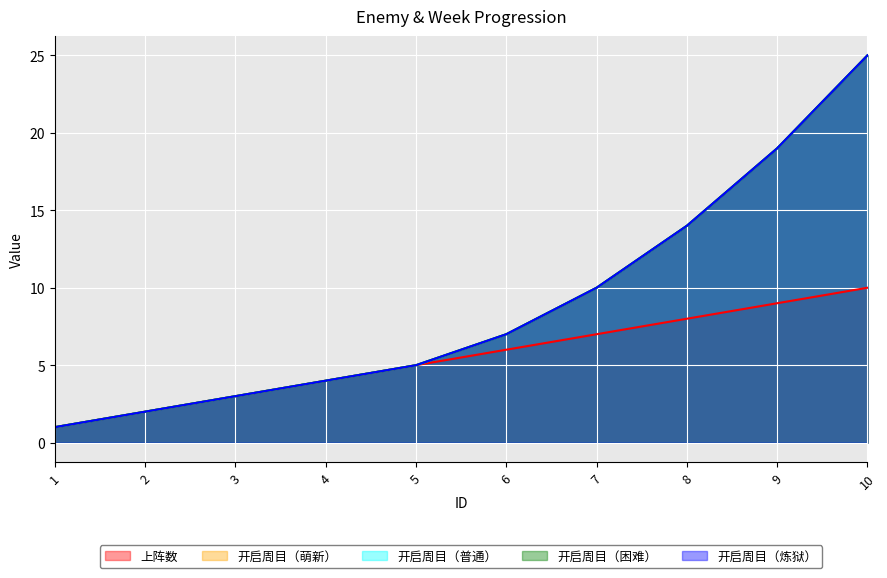

At which label does 开启周目（萌新） reach its peak?

10